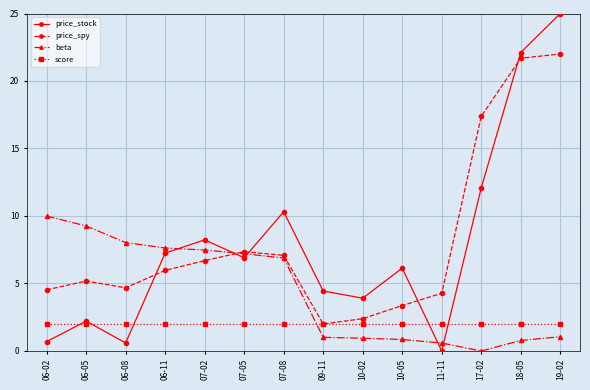

How many data points does each series have?

14